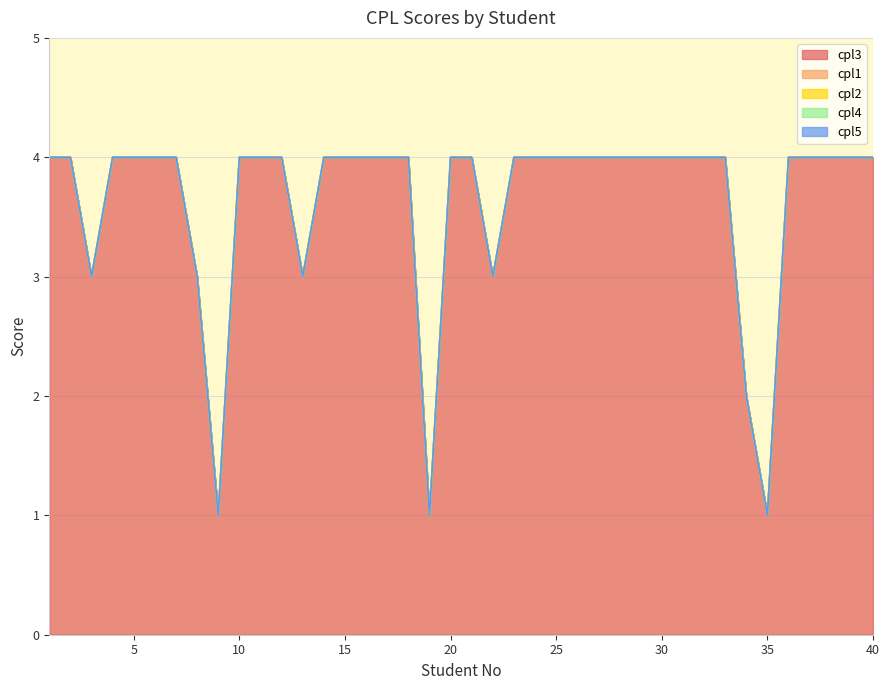

Does the chart display data point markers on the line(s)?

No